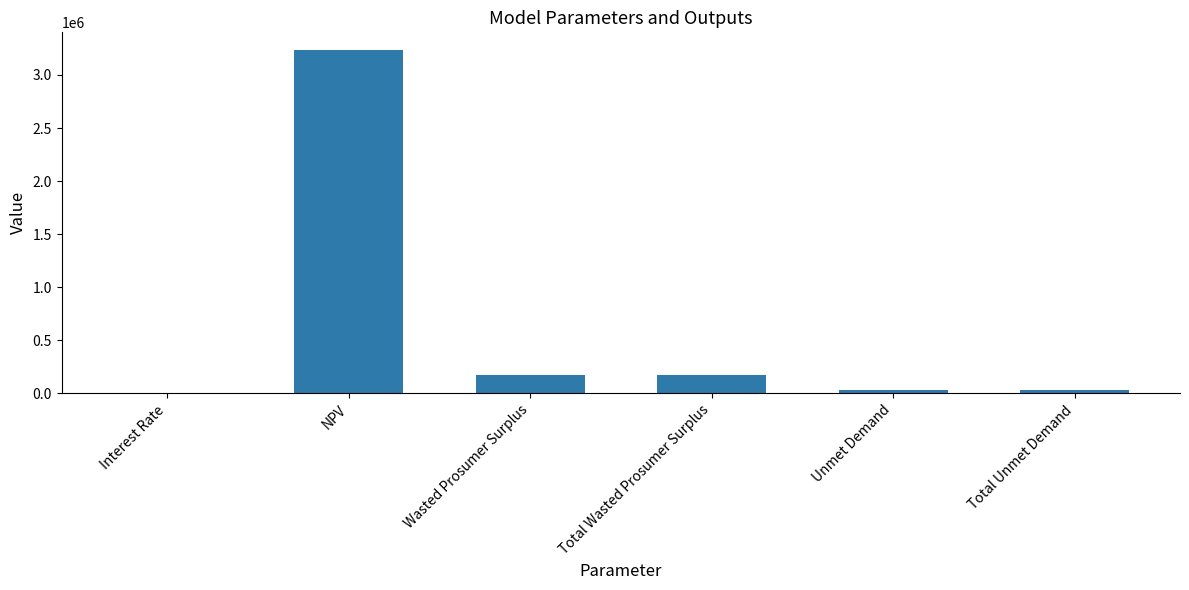

Between Wasted Prosumer Surplus and Unmet Demand, which is larger?

Wasted Prosumer Surplus